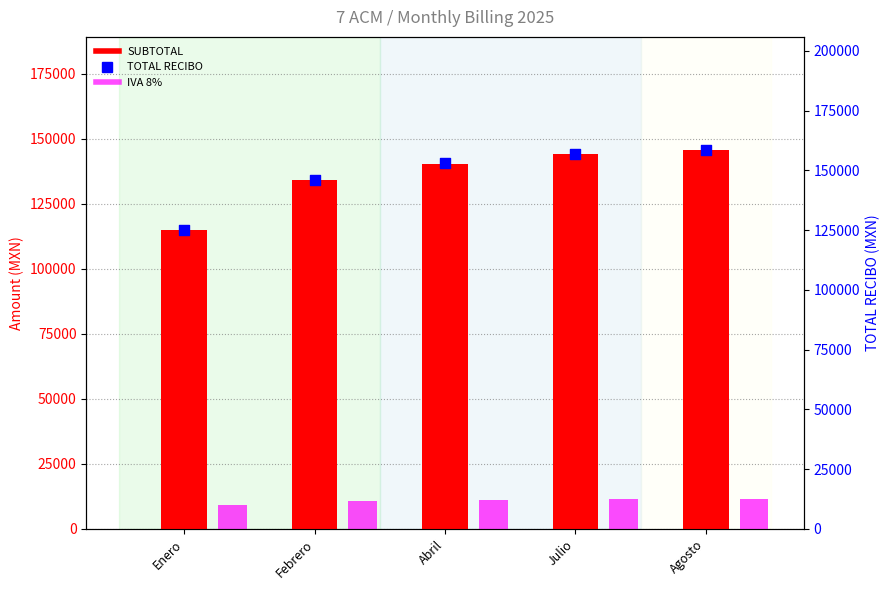

At which category is the sum across all series the highest?

Agosto